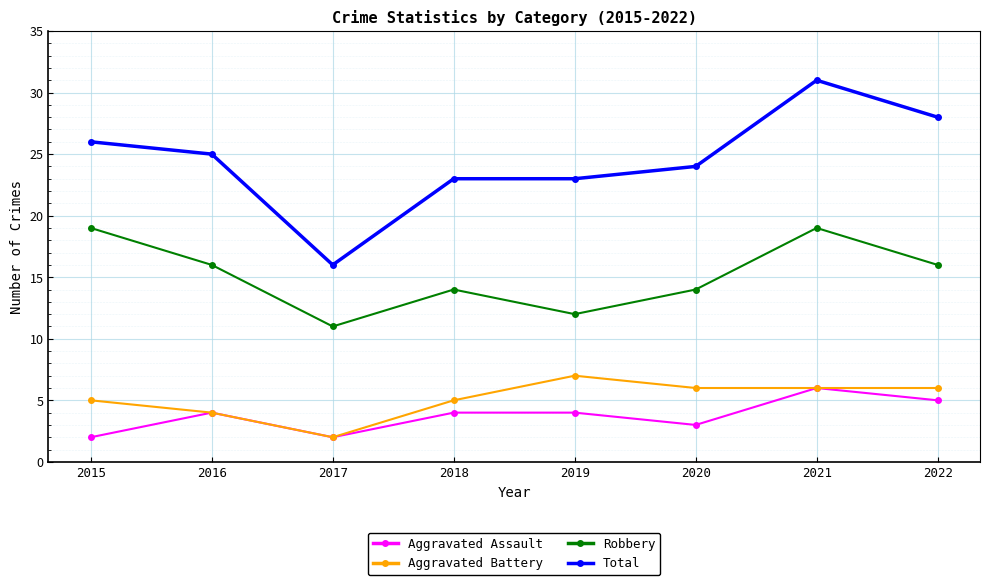

What is the spread (max minus min) of values at 2018?

19